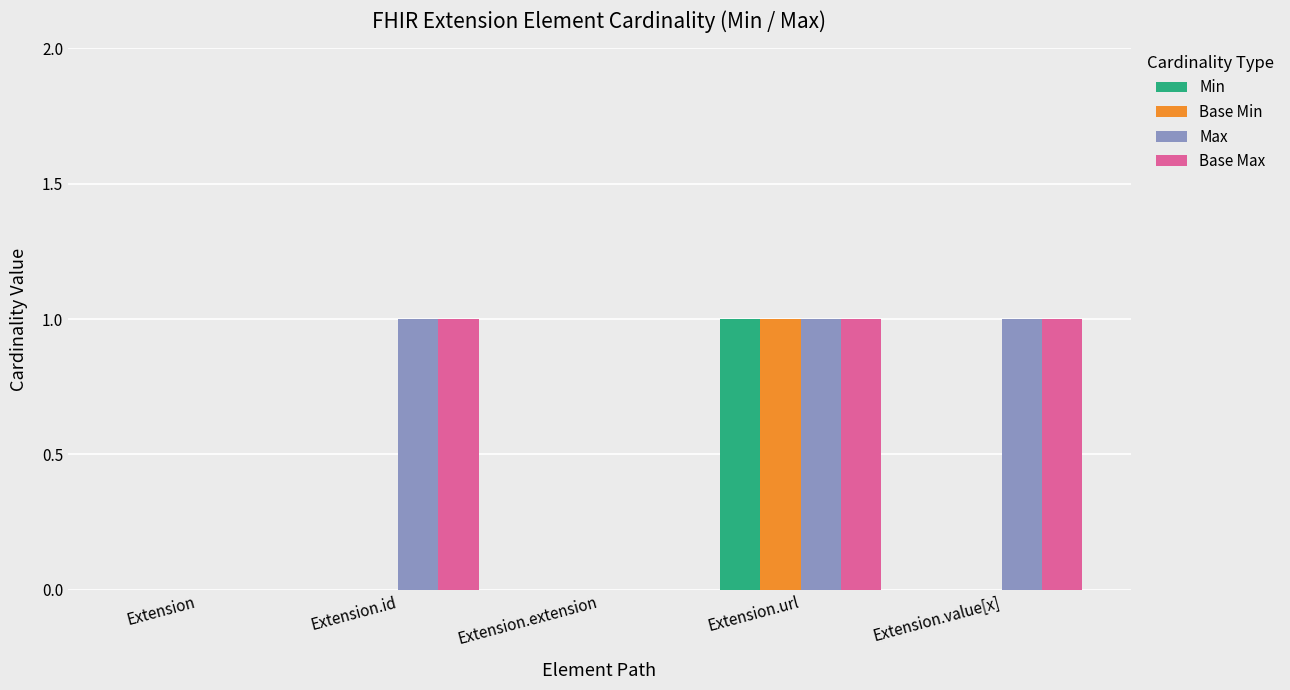

The value of Min at Extension is 0. True or false?

True